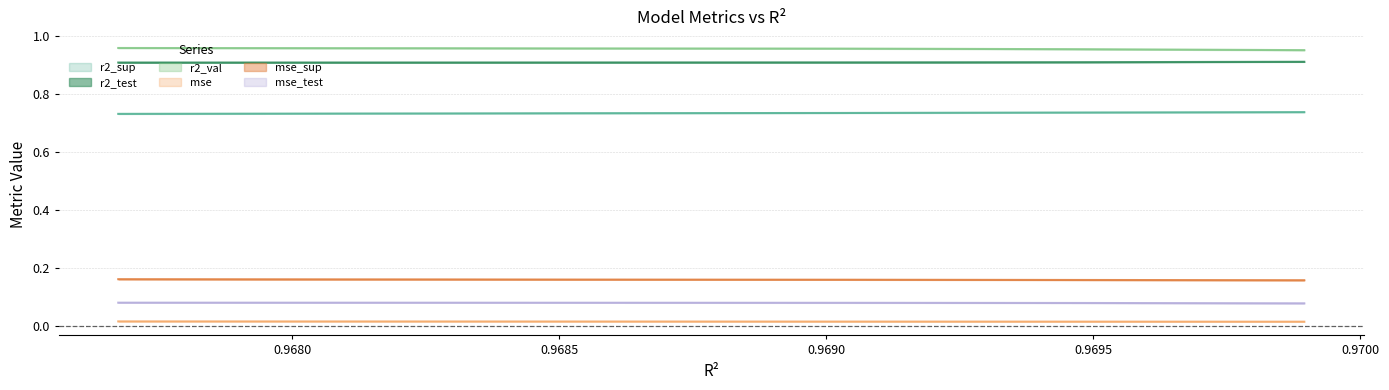

True or false: r2_val and r2_test cross at least once.

False